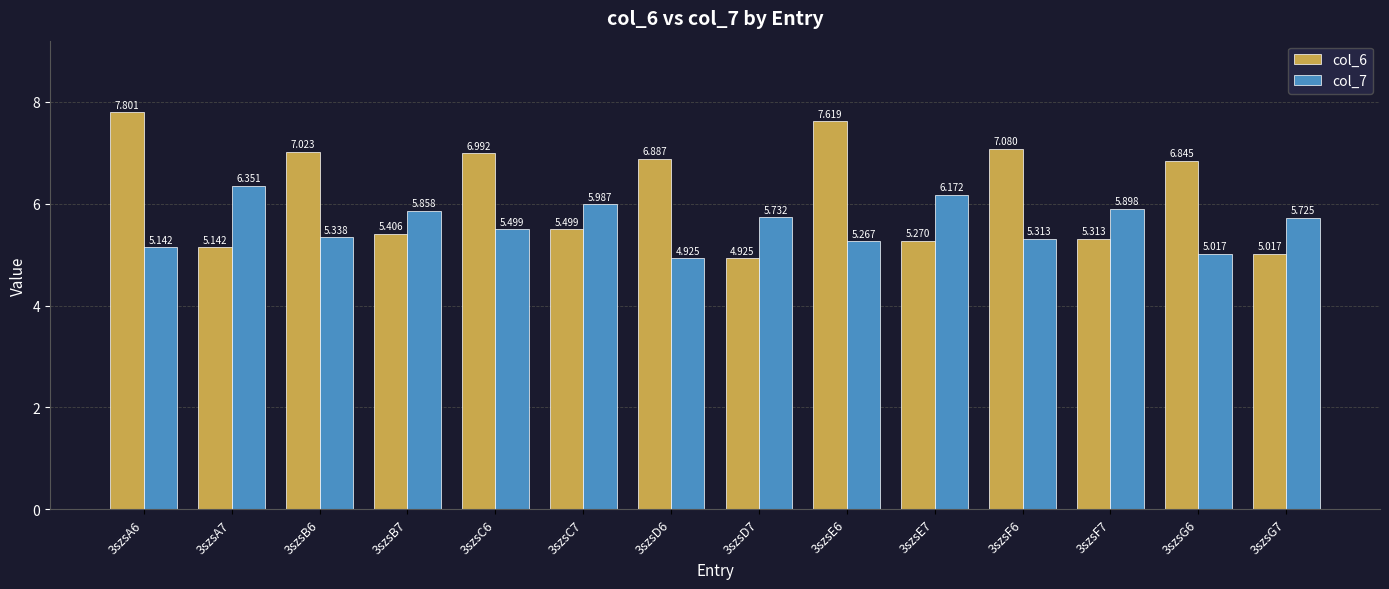

Are the bars grouped side by side (vs. stacked)?

Yes